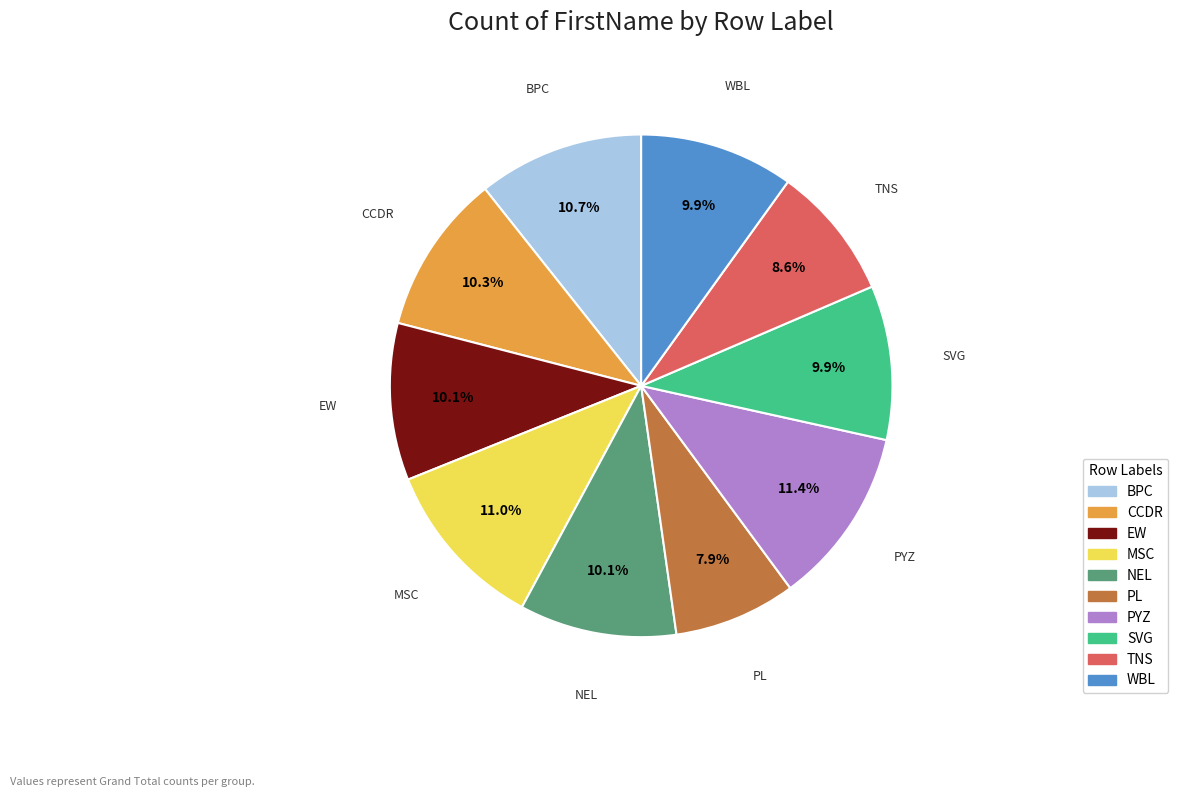

What percentage is NOT represented by TNS?

91.4%